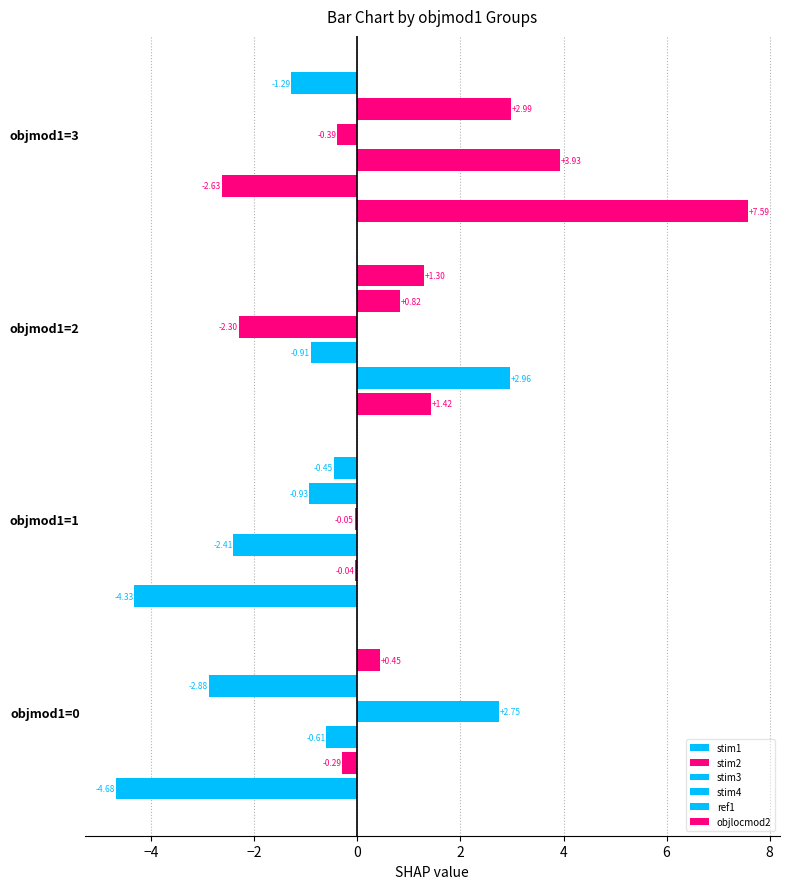

How many data points in stim3 are above 0?

1